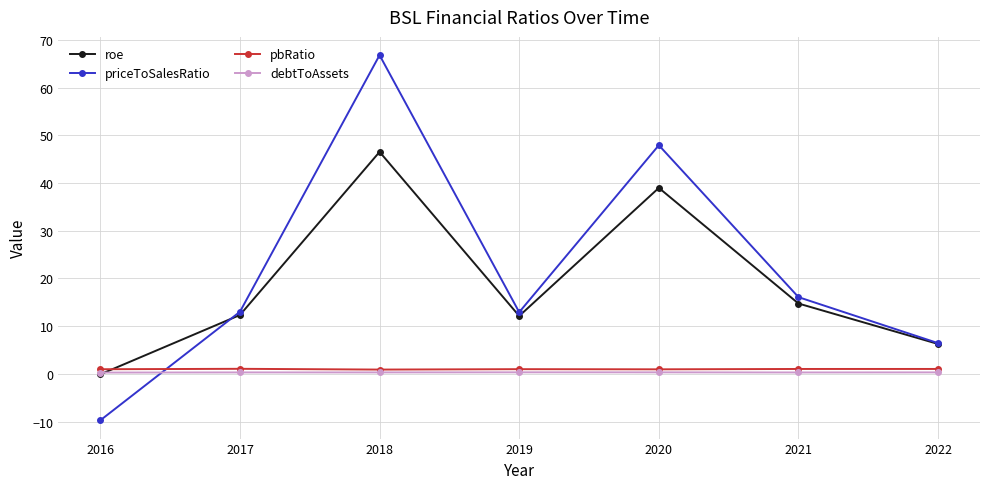

Which series changed the most between 2016 and 2018?

priceToSalesRatio